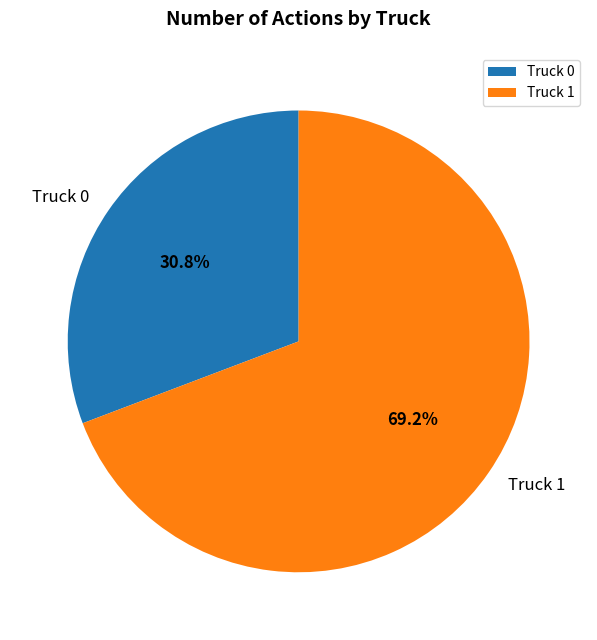

How many slices are in this pie chart?

2